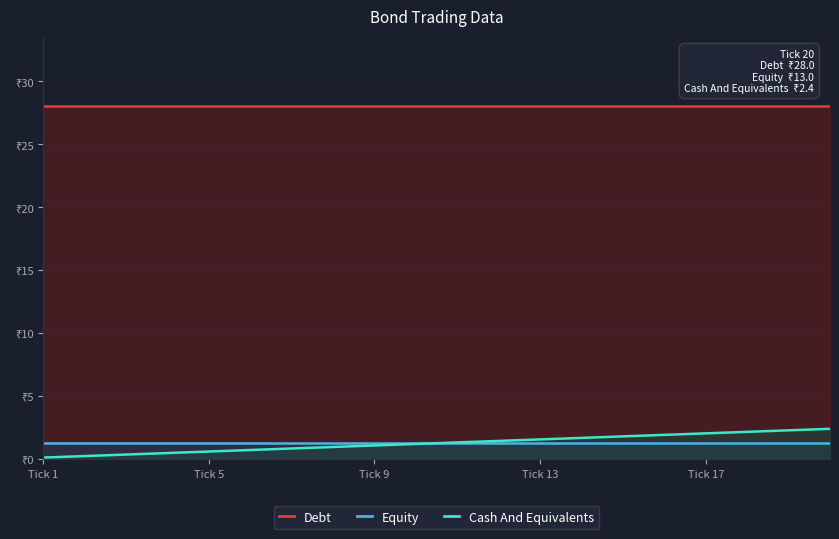

Which category has the highest value in the Cash And Equivalents series?

19